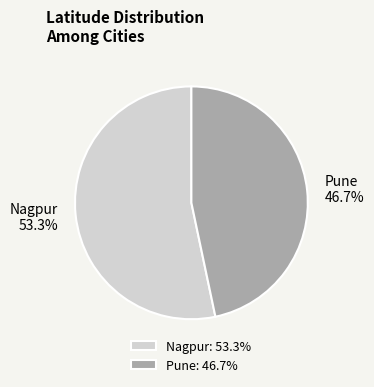

To the nearest percent, what is the difference between the Nagpur and Pune slice percentages?

7%